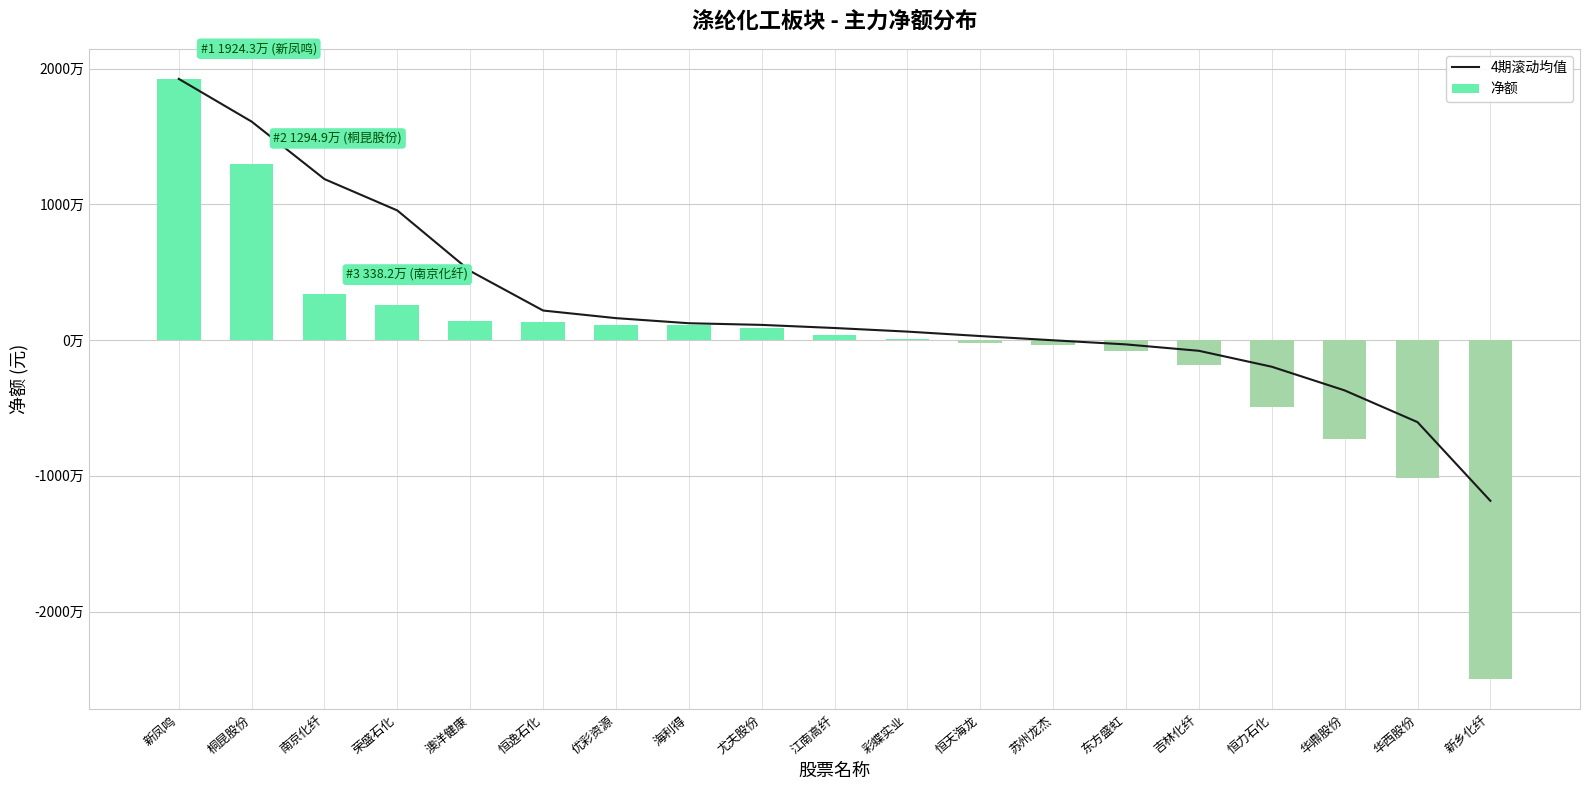

Between 澳洋健康 and 南京化纤, which is larger?

南京化纤